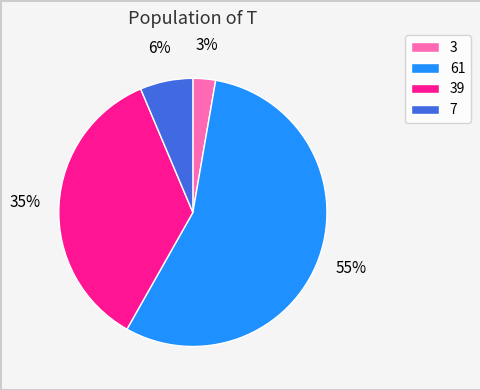

Which category has the biggest portion of the pie?

61